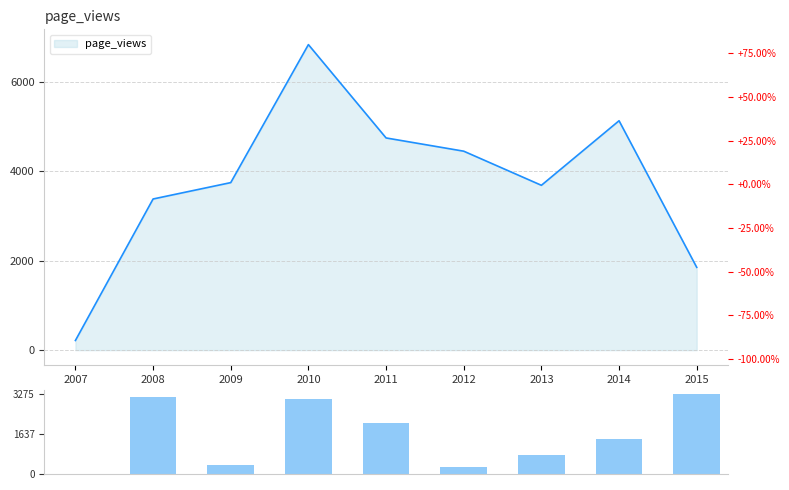

Is it true that the value at 2011 is 3061?

False